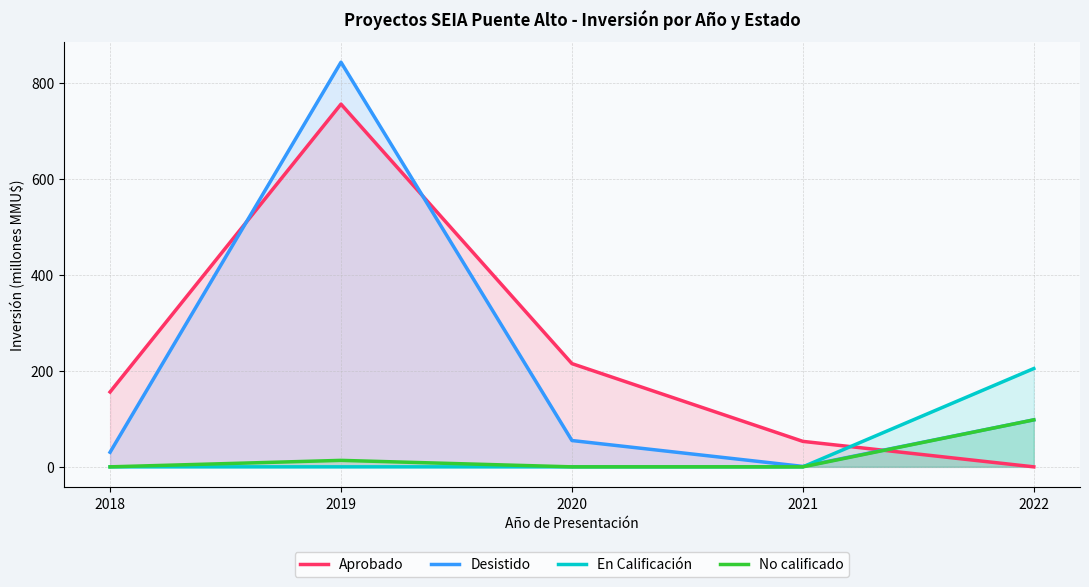

Between 2018 and 2021, which series saw the biggest shift?

Aprobado